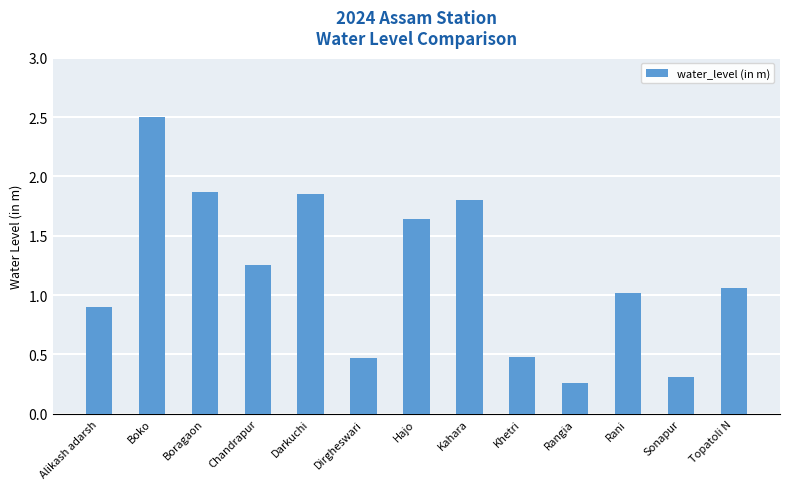

What is the sum of all values?

15.4